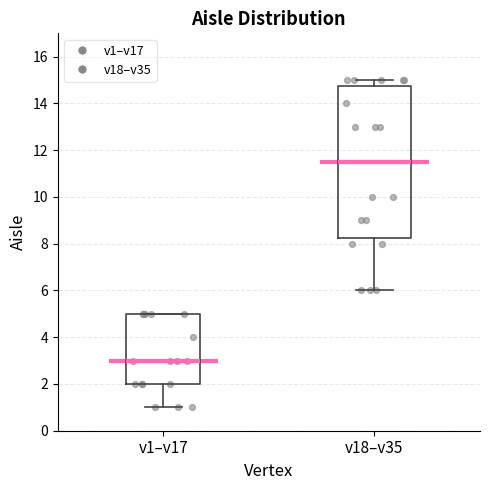

Which box's median line is the lowest?

v1–v17